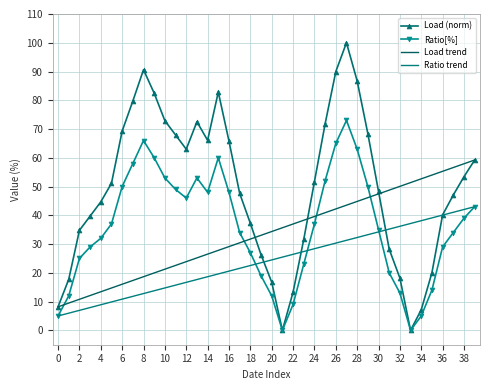

True or false: Ratio[%] has more than 1 points higher than both neighbors.

True